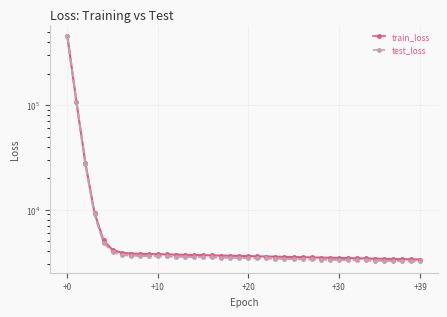

At 33, list the series in order from largest to smallest.

train_loss, test_loss